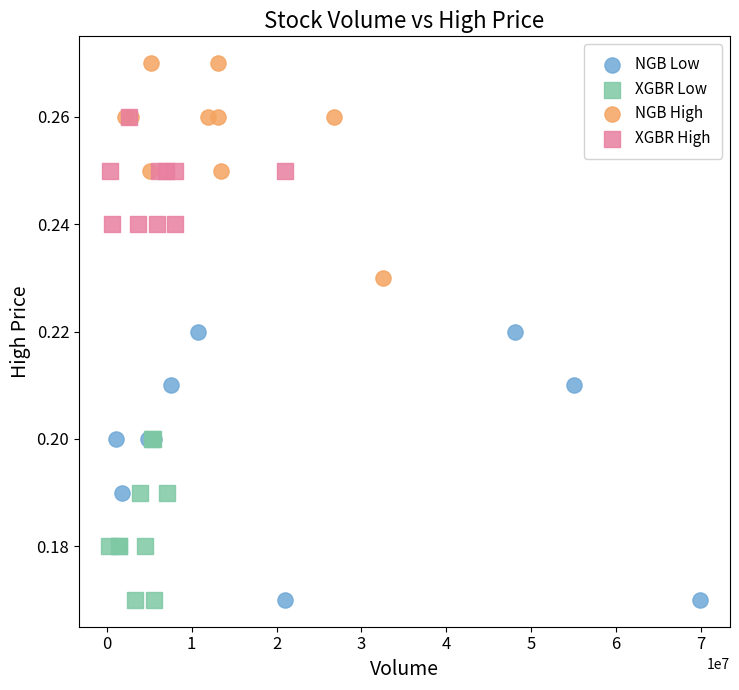

What are all the series names shown in the legend?

NGB Low, XGBR Low, NGB High, XGBR High